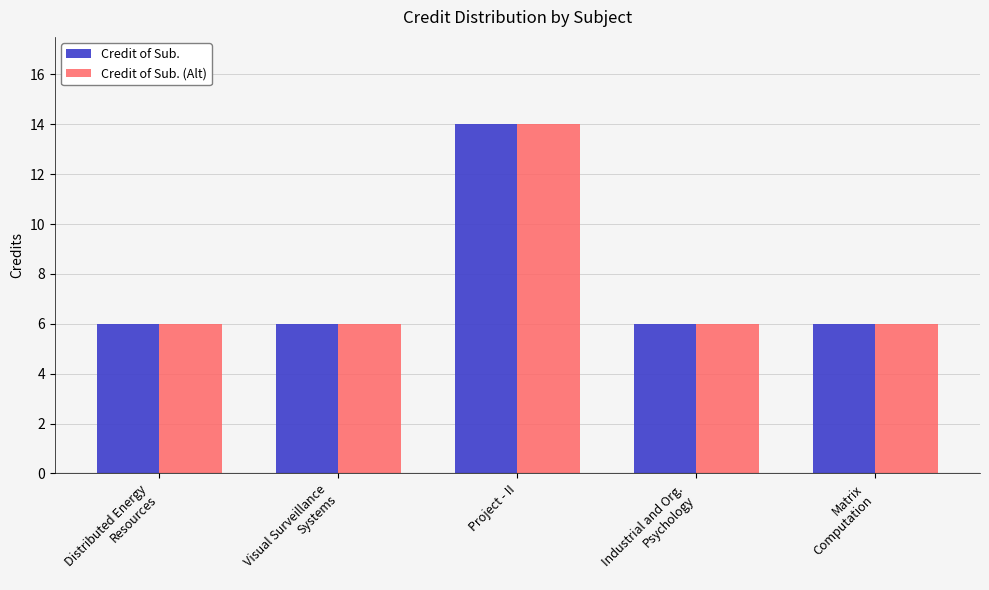

Is it true that Credit of Sub. equals 6 at Industrial and Org.
Psychology?

True